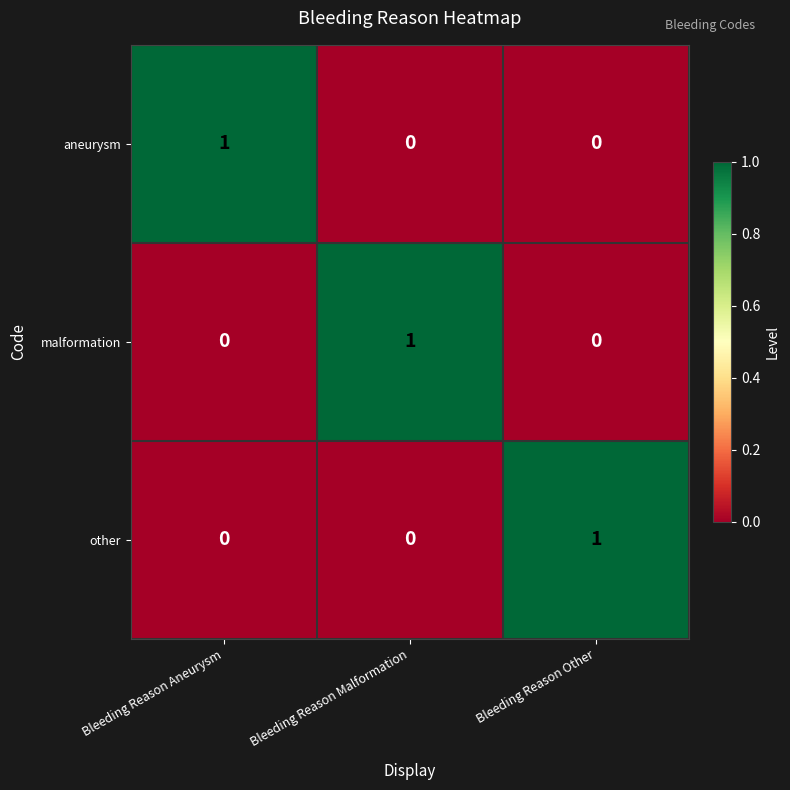

How many aneurysm values are between 0 and 1?

3